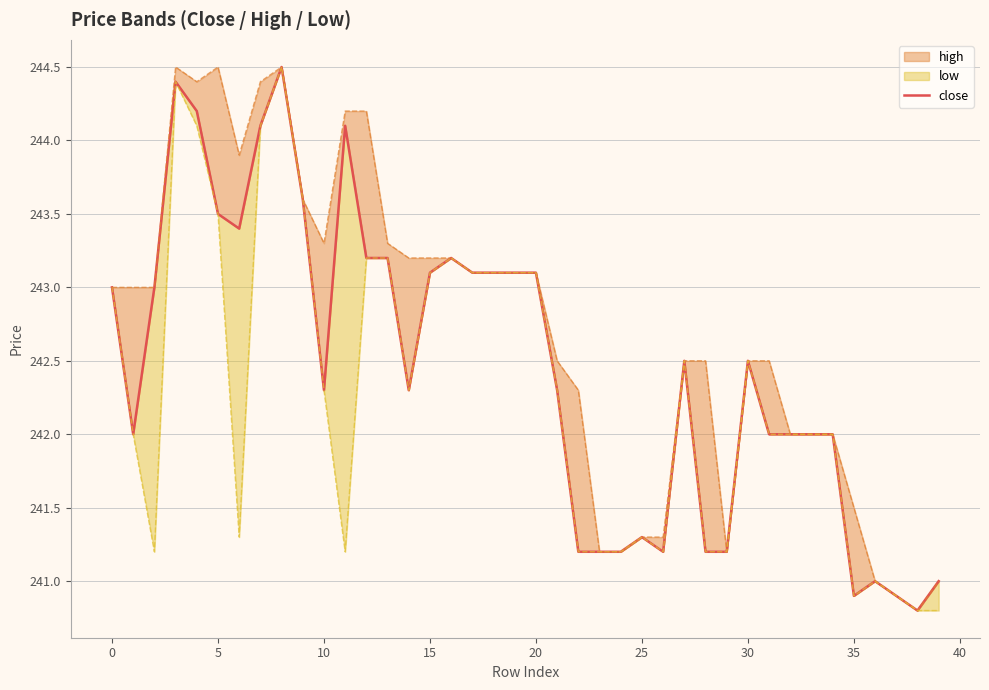

What is the sum of all values?

9697.9